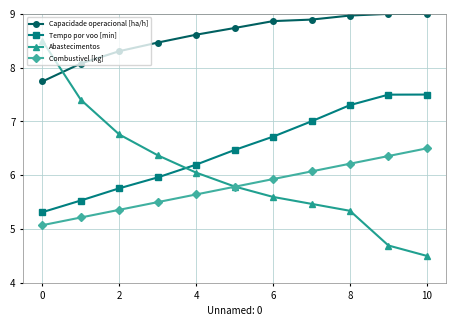

Is this an area chart (filled region under the line)?

No